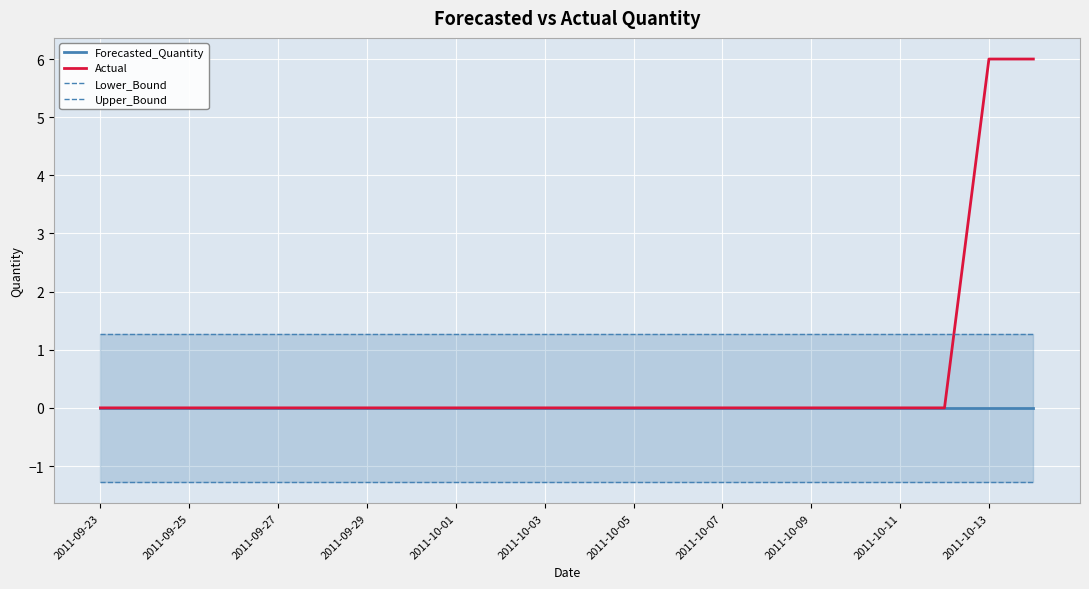

How many series are shown in this chart?

4